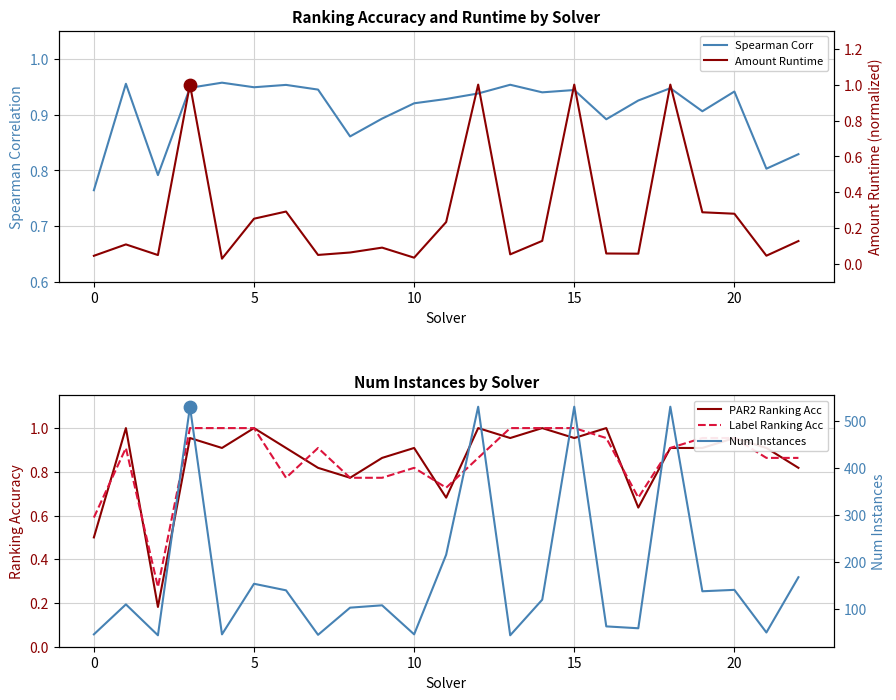

What is the total value across all series at 16?

64.9